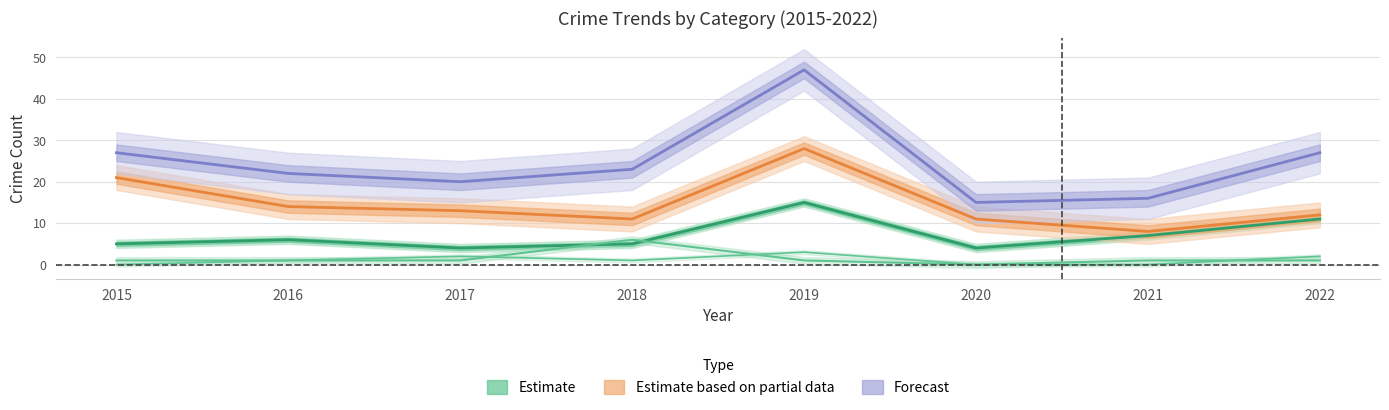

Reading right to left, list all the values displayed in this chart.

Estimate (Robbery): 2022=11	2021=7	2020=4	2019=15	2018=5	2017=4	2016=6	2015=5
Estimate based on partial data (Theft): 2022=12	2021=8	2020=11	2019=28	2018=11	2017=13	2016=14	2015=21
Forecast (Total): 2022=27	2021=16	2020=15	2019=47	2018=23	2017=20	2016=22	2015=27